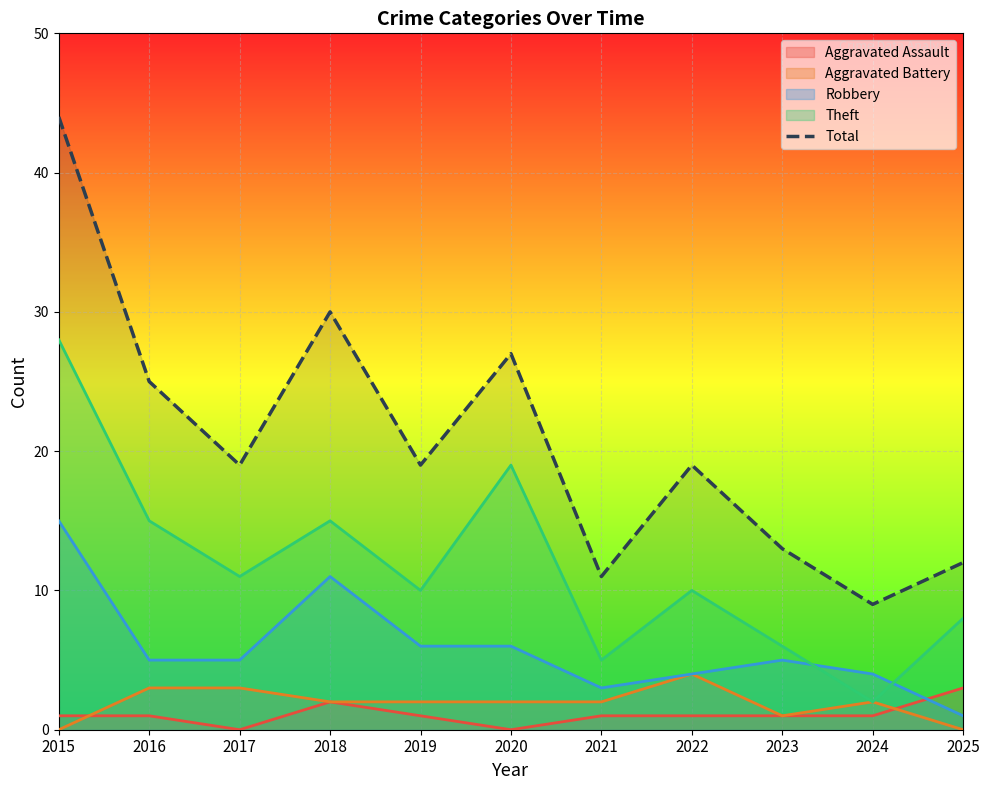

Which has a higher value, 2020 or 2018?

2018